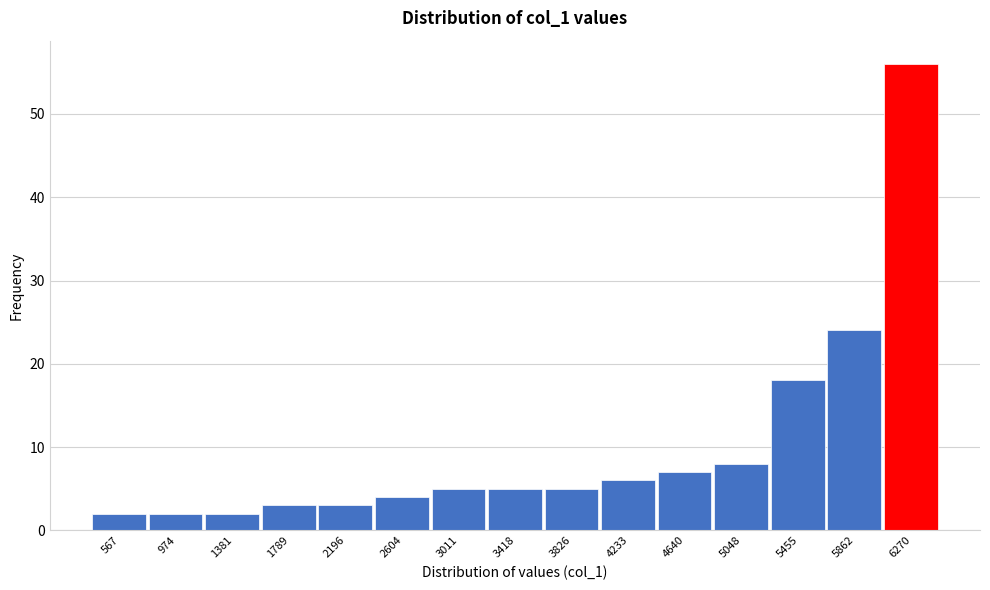

Reading left to right, transcribe all the data shown in this chart.

2	2	2	3	3	4	5	5	5	6	7	8	18	24	56